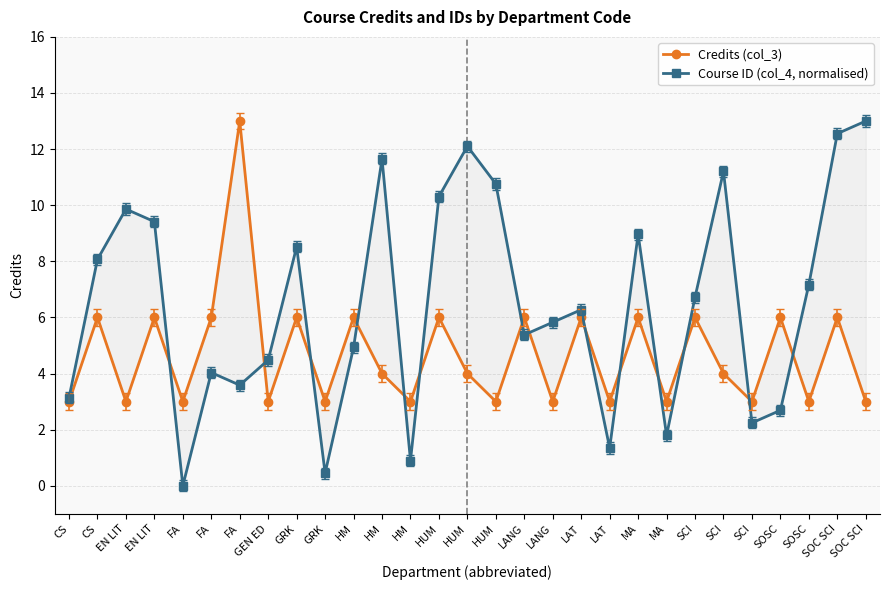

Between which two adjacent categories do Course ID (col_4, normalised) and Credits (col_3) first intersect?

EN LIT and FA